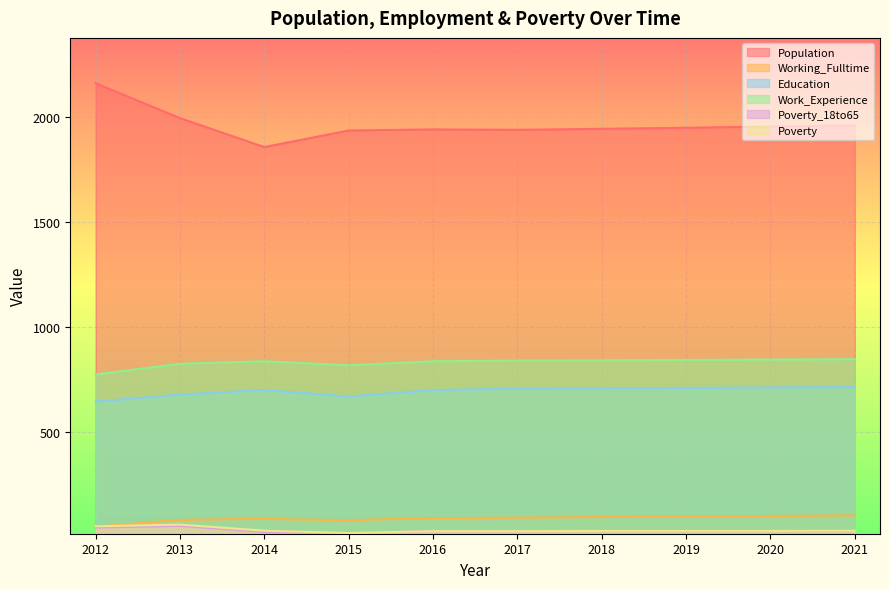

List the series in order of their peak value, highest first.

Population, Work_Experience, Education, Working_Fulltime, Poverty, Poverty_18to65